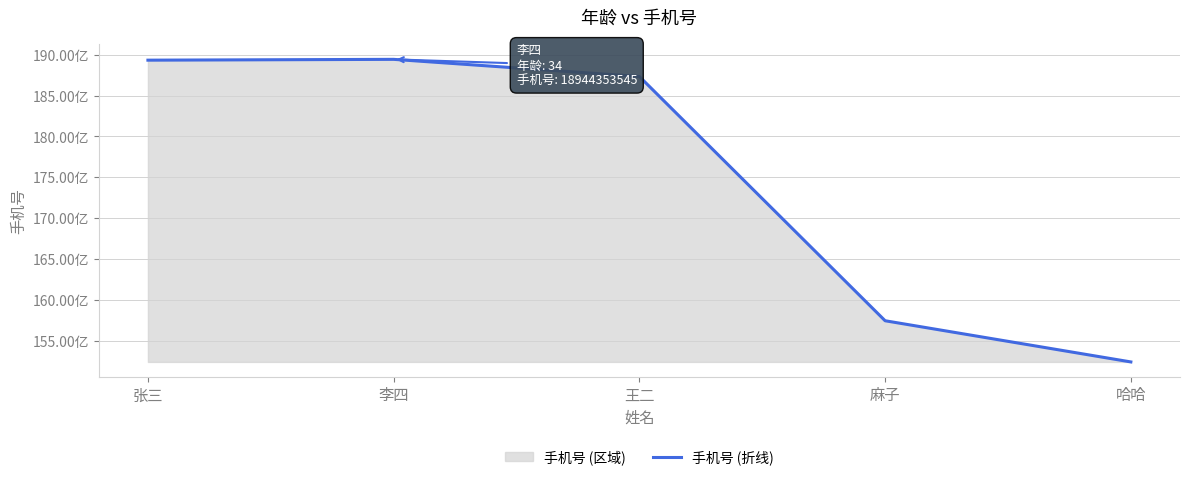

Reading left to right, list all the values displayed in this chart.

张三=18934343434	李四=18944353545	王二=18734343443	麻子=15742343434	哈哈=15237839434